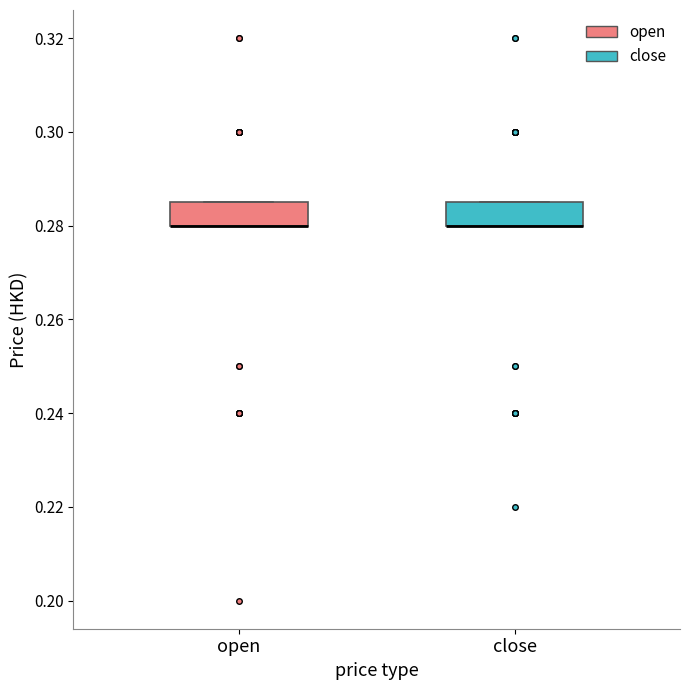

Reading left to right, read every box against the y-axis: the position of its median line, the range the box covers, and the ends of its whiskers. The values are not printed on the chart, so give them approximately, as read against the axis.

open: median 0.280 (drawn on the box's lower edge), box 0.280 to 0.286, whiskers 0.280 to 0.286
close: median 0.280 (drawn on the box's lower edge), box 0.280 to 0.286, whiskers 0.280 to 0.286